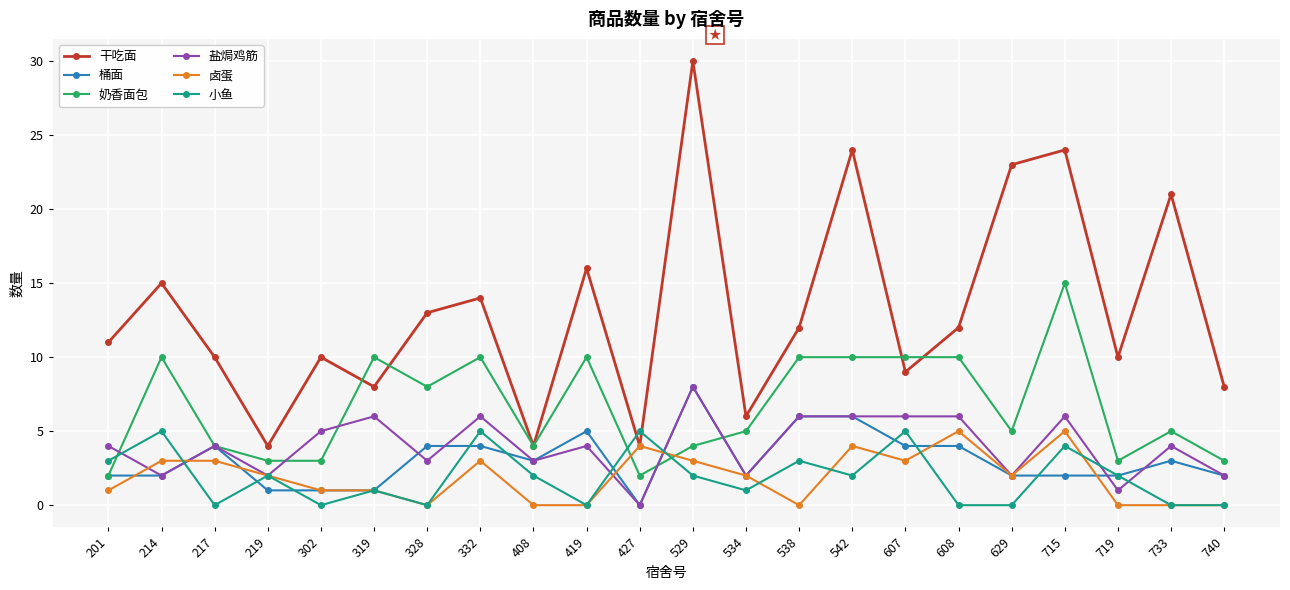

Which series has the largest total across all categories?

干吃面